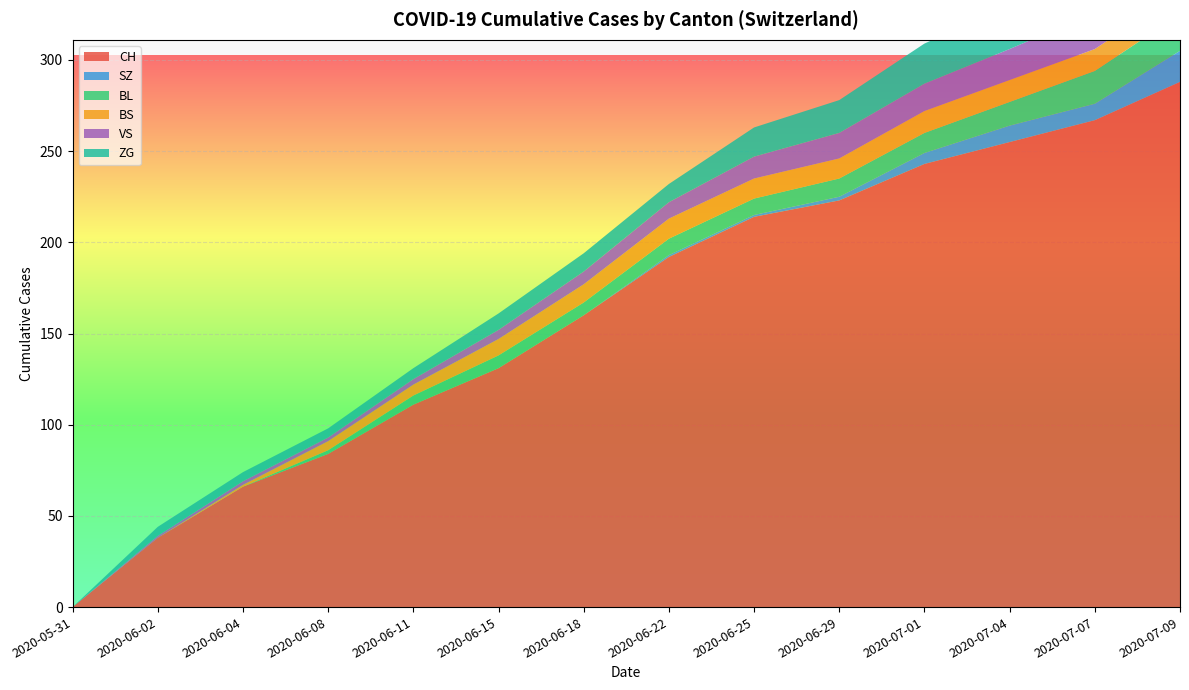

Reading right to left, list all the values displayed in this chart.

CH: 288	267	255	243	223	214	192	160	131	111	84	66	38	0
SZ: 17	9	9	6	2	1	1	0	0	0	0	0	0	0
BL: 20	18	13	11	10	9	9	7	7	5	2	0	0	0
BS: 12	12	12	12	11	11	11	10	9	6	5	1	0	0
VS: 20	20	17	15	14	12	9	7	5	3	2	2	1	0
ZG: 31	26	24	22	18	16	10	10	9	6	5	5	5	0